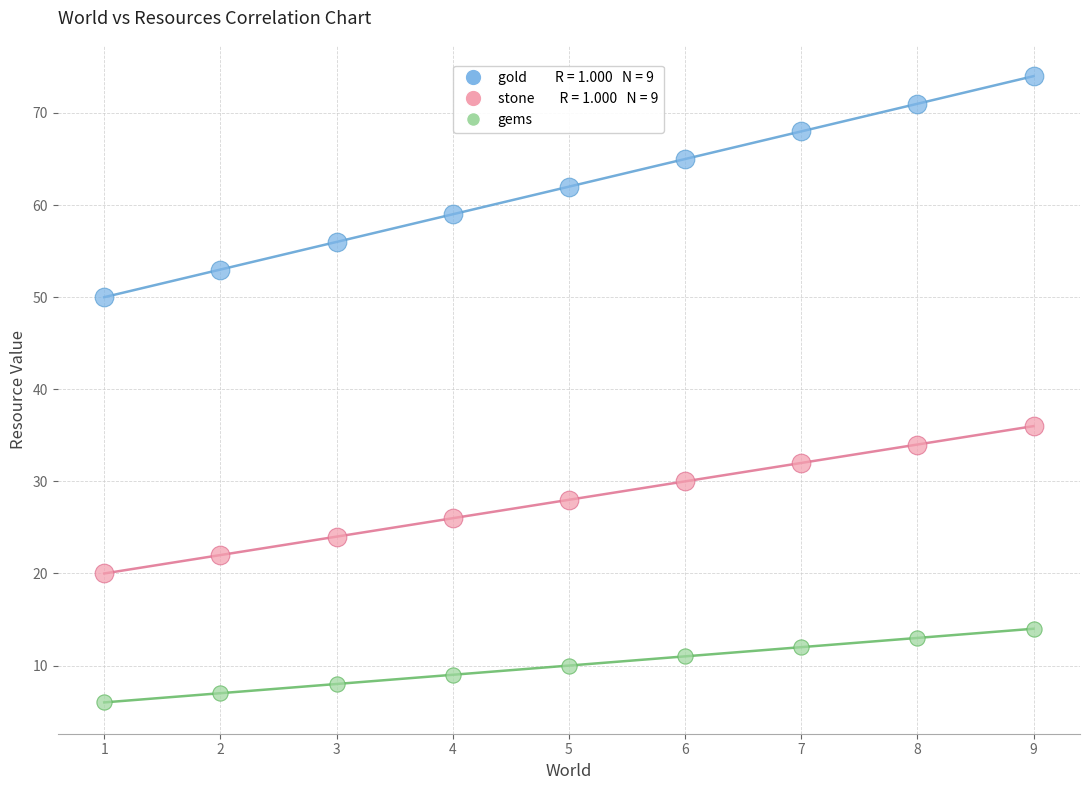

Across all series, what Y value is closest to 40?

36